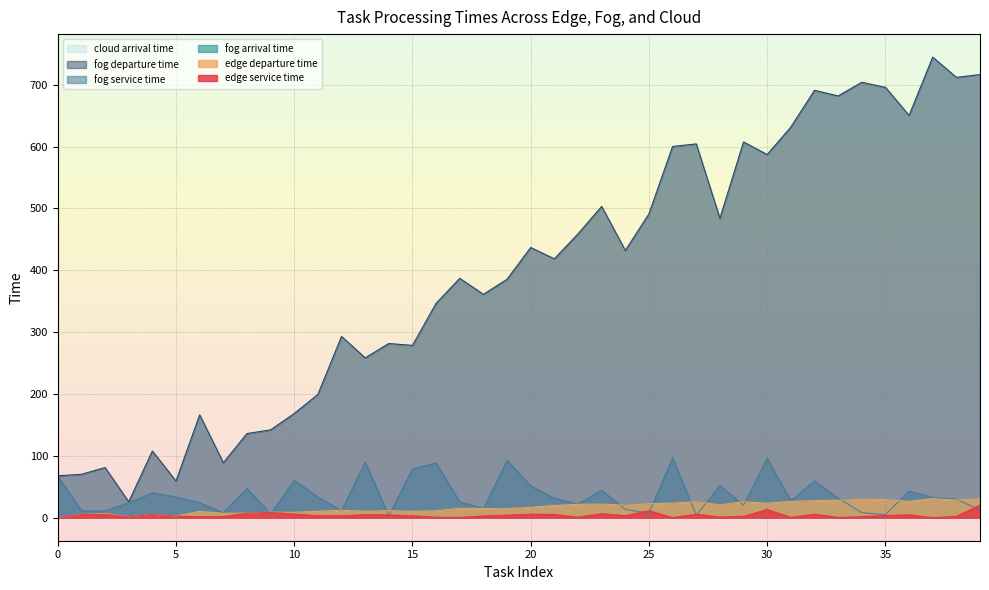

Which series has the largest range (max minus min)?

fog departure time